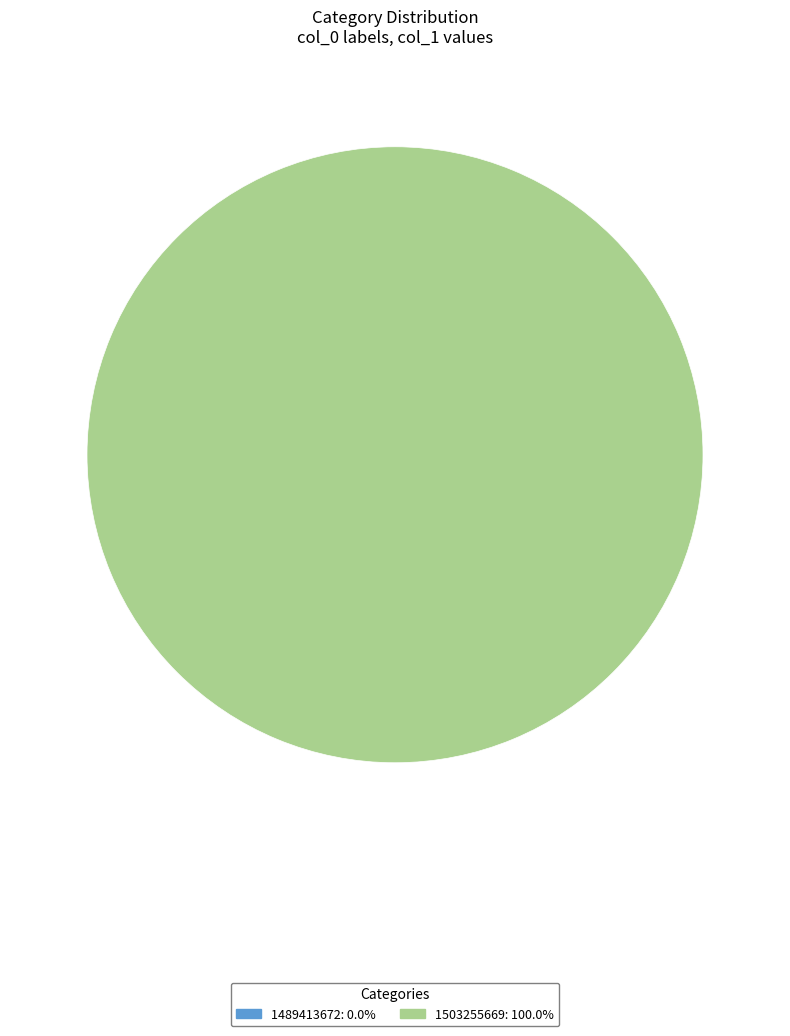

Is it true that 1489413672 is 11% of the pie?

False